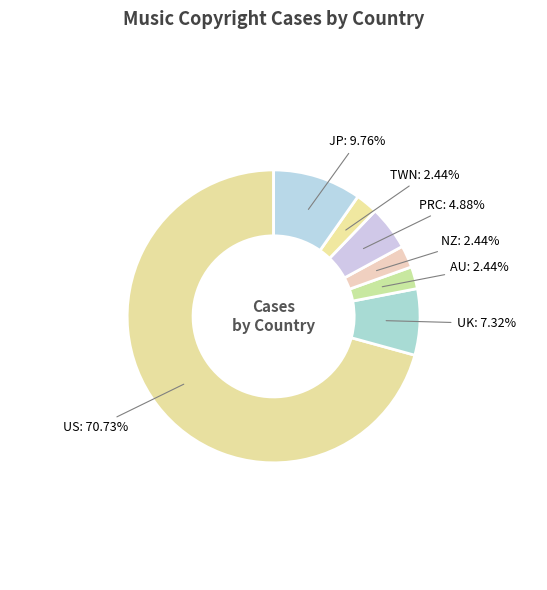

Which category has the smallest portion of the pie?

AU